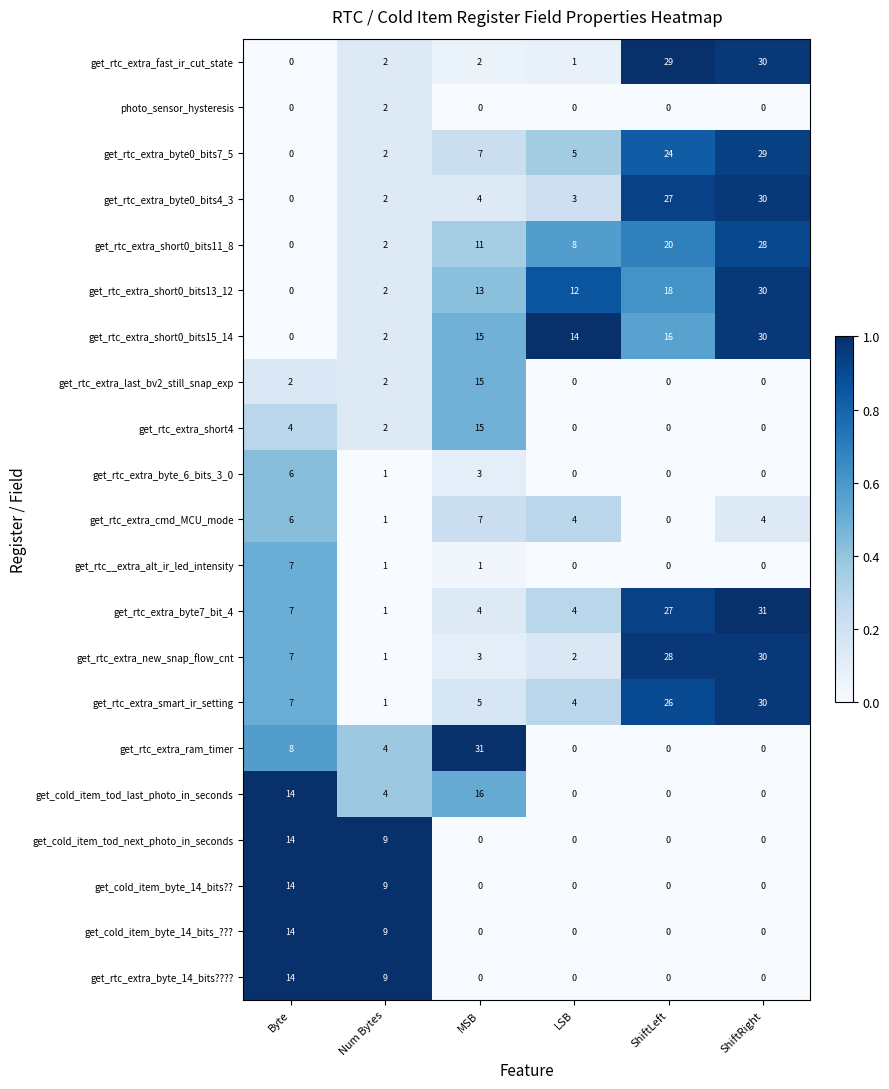

What is the difference between the highest and lowest values at ShiftRight?

31